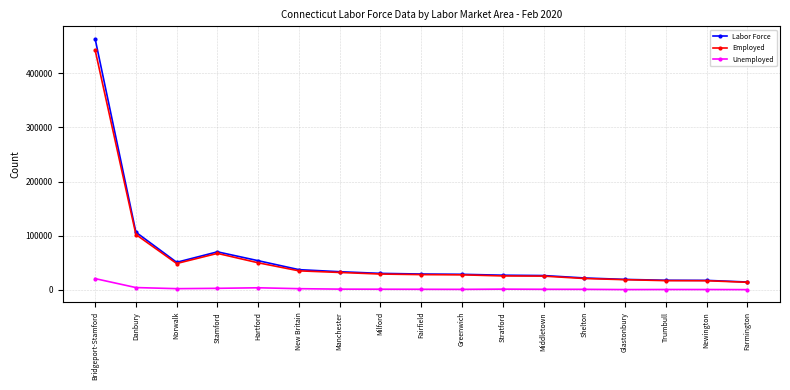

At which label is Labor Force closest to 239114?

Danbury